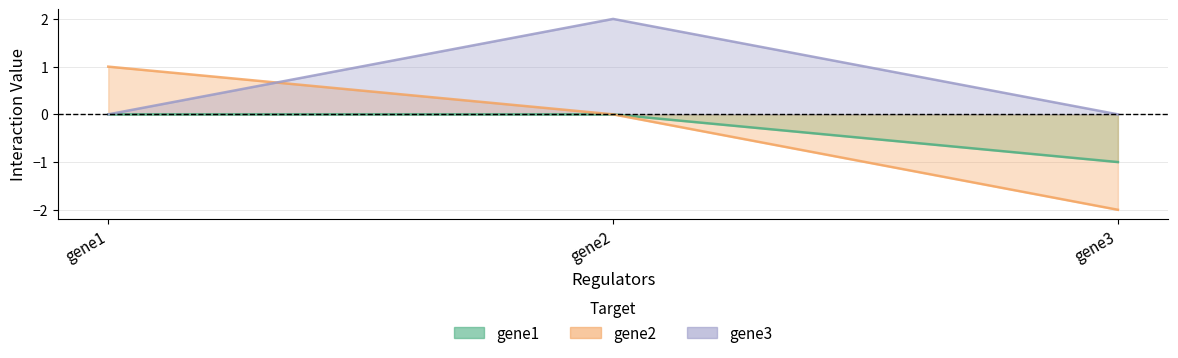

At which label does gene3_col reach its peak?

gene2